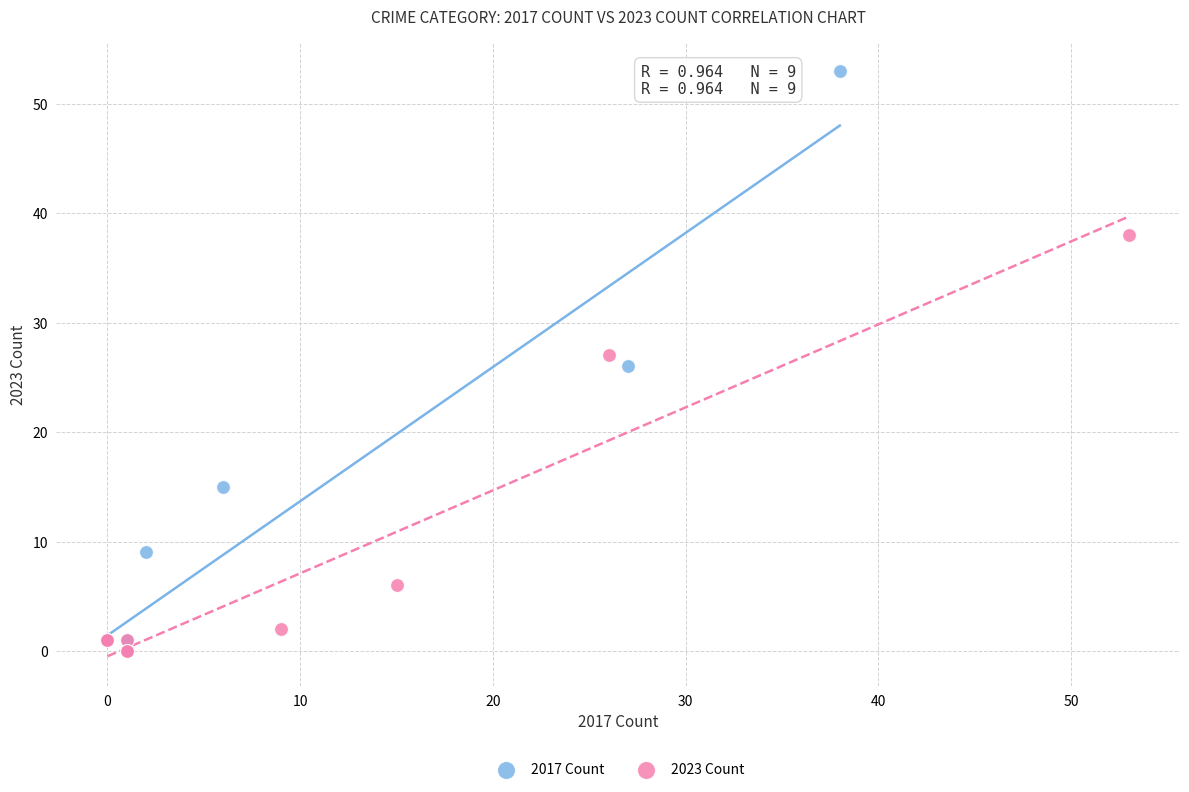

Which series has the largest Y range (max minus min)?

2017 Count